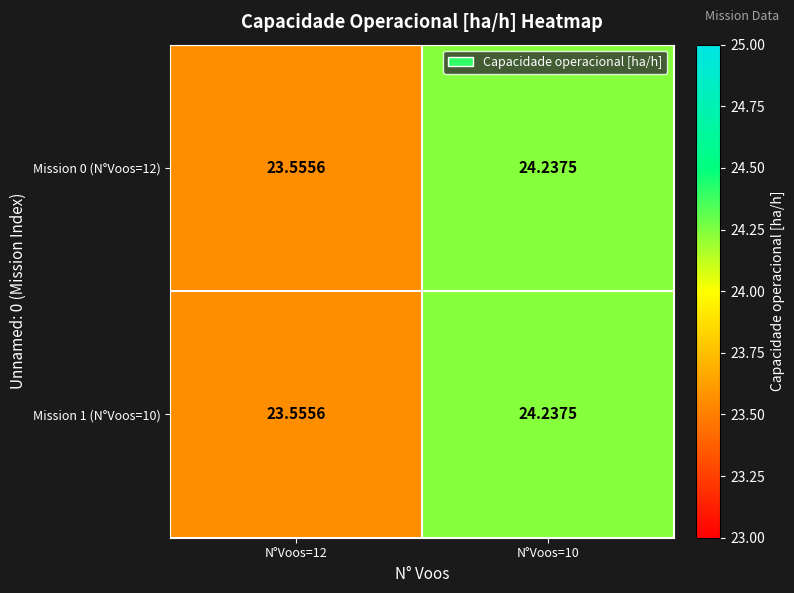

Between N°Voos=12 and N°Voos=10, which series saw the biggest shift?

Mission 0 (N°Voos=12)